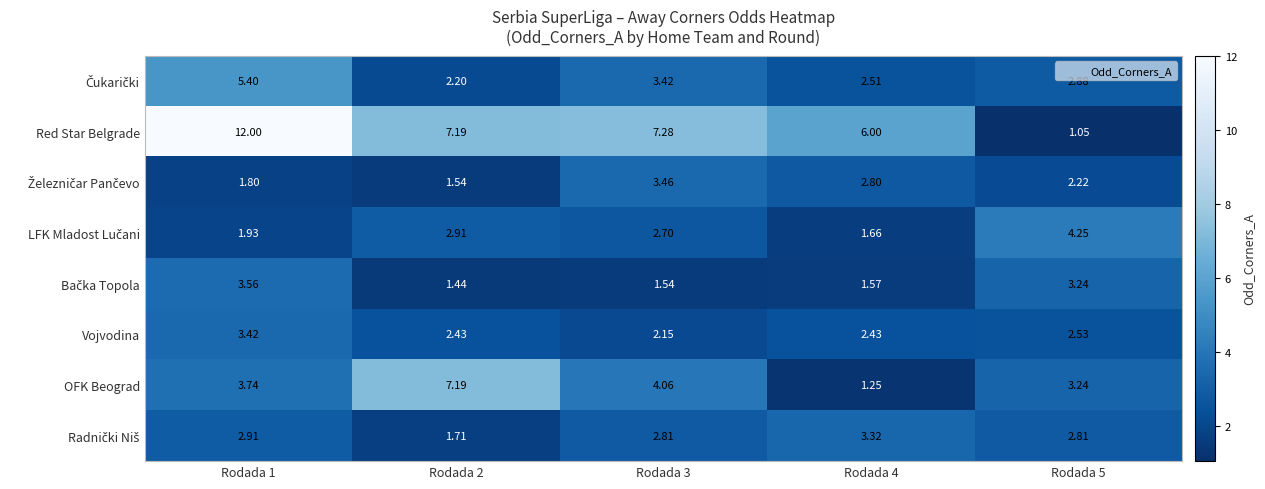

Between Rodada 3 and Rodada 4, which series saw the biggest shift?

OFK Beograd